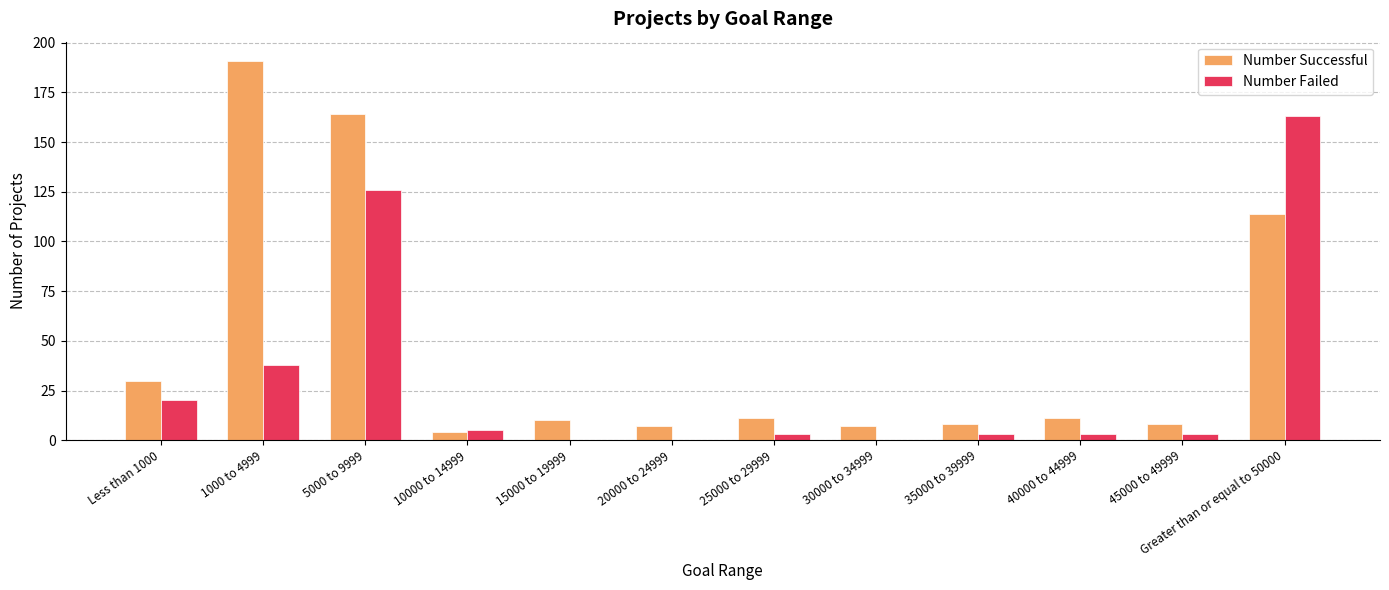

At which category is the sum across all series the highest?

5000 to 9999